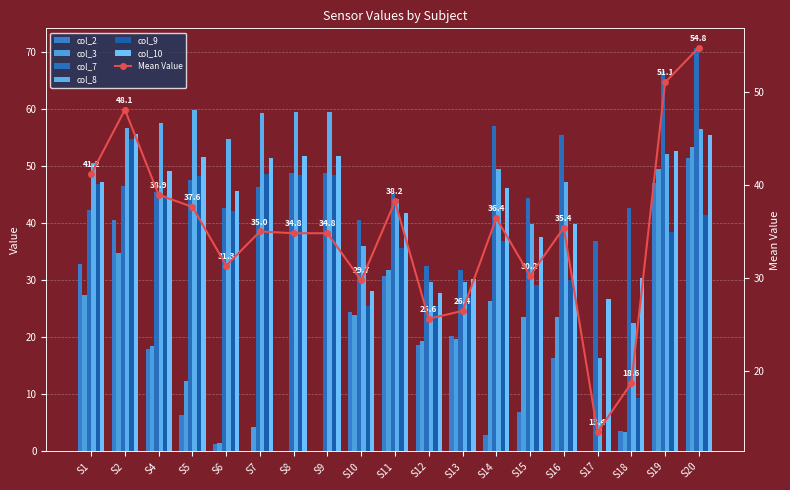

List the labels in order of col_7 value, smallest first.

S13, S12, S17, S10, S1, S18, S6, S15, S11, S4, S7, S2, S5, S8, S9, S16, S14, S19, S20